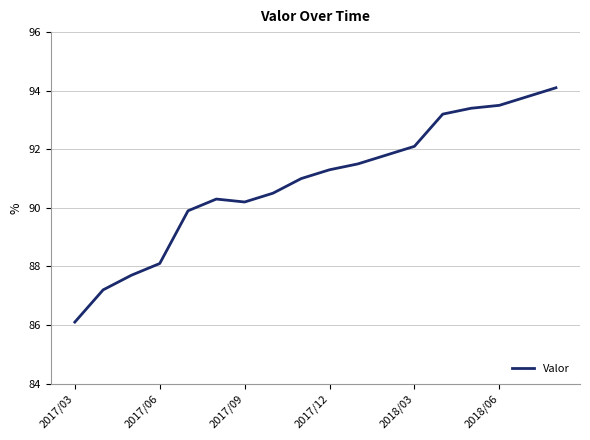

What is the minimum value shown in the chart?

86.1